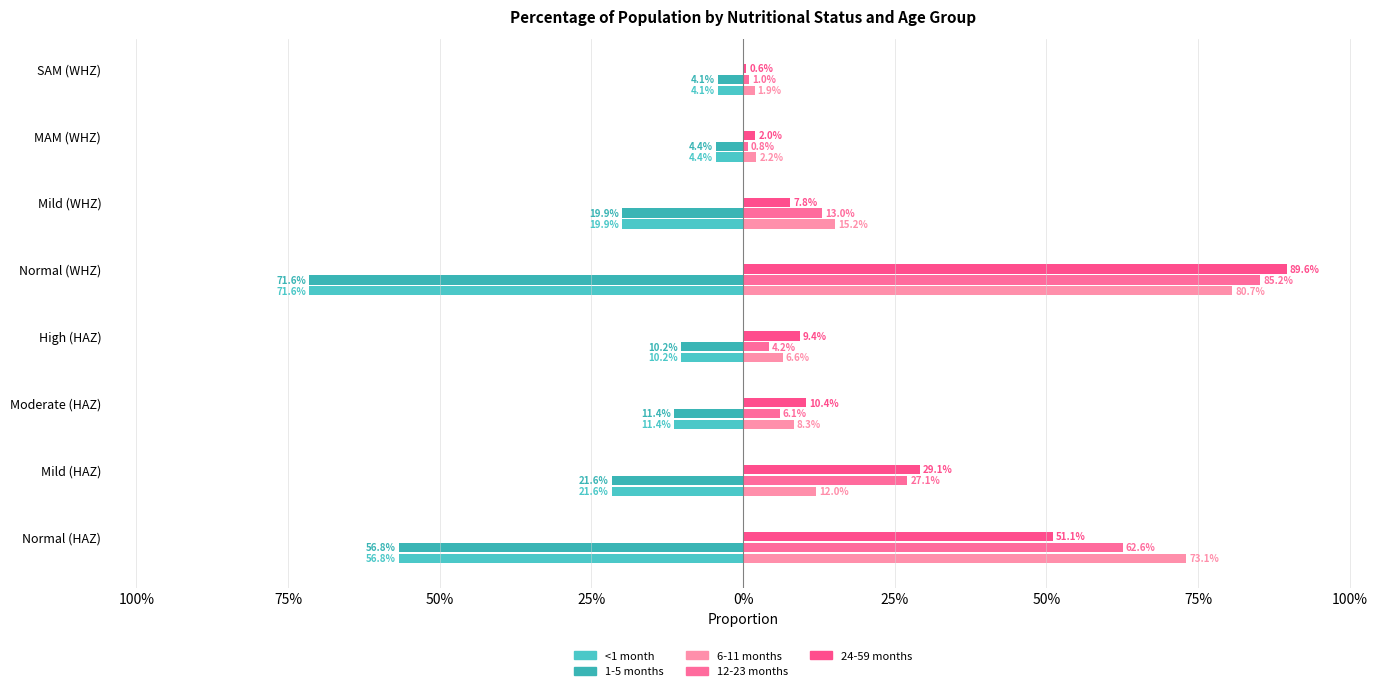

What is the sum of all 1-5 months values?

-2.0